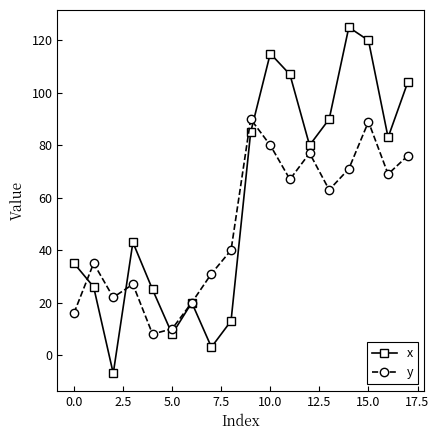

True or false: y and x intersect in this chart.

True